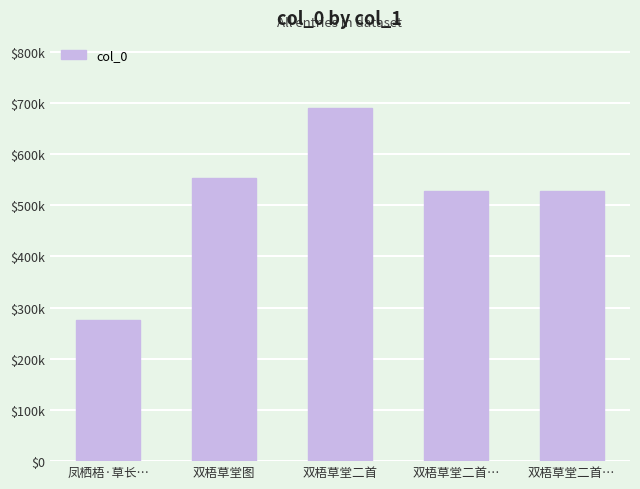

What is the difference between the maximum and minimum values?

413813